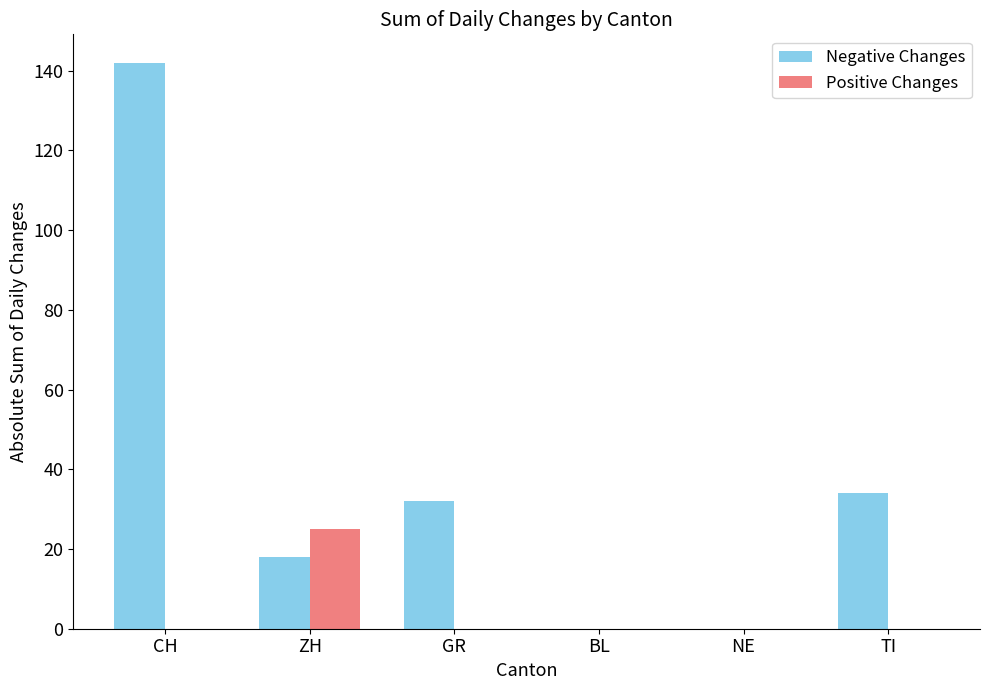

The value of Positive Changes at ZH is 25. True or false?

True